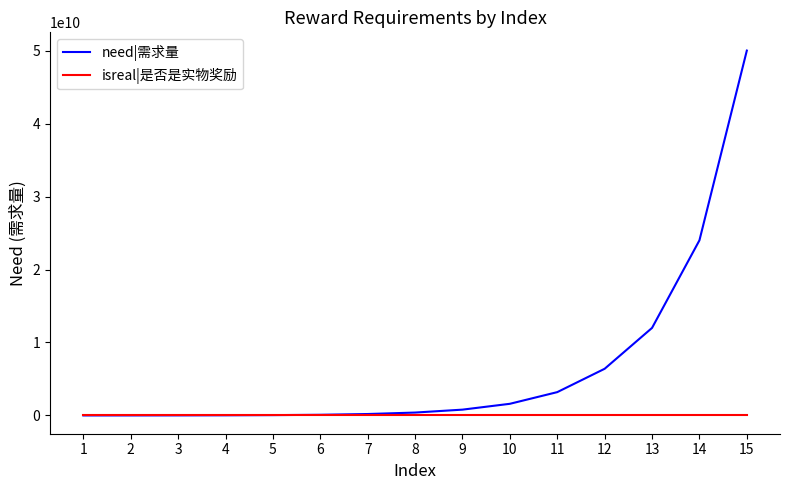

List the series in order of their peak value, lowest first.

isreal|是否是实物奖励, need|需求量